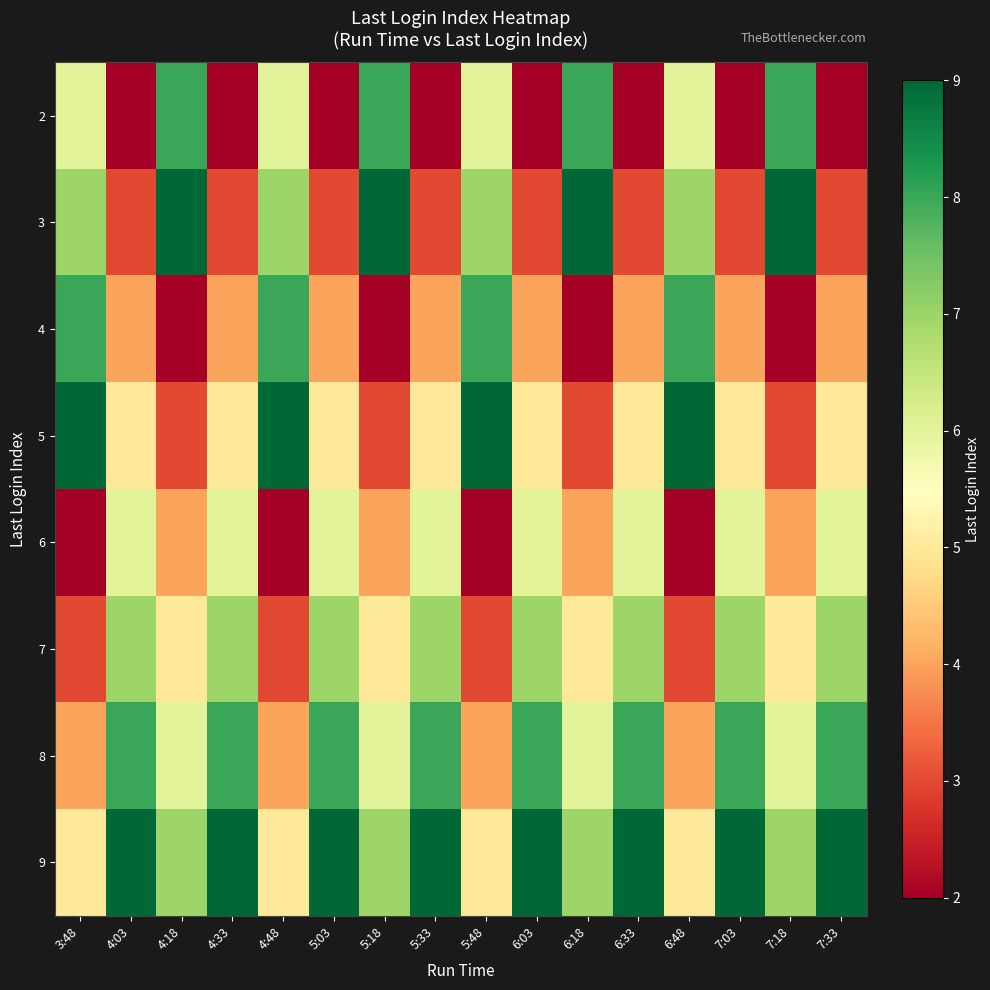

What is the maximum value shown in the chart?

9